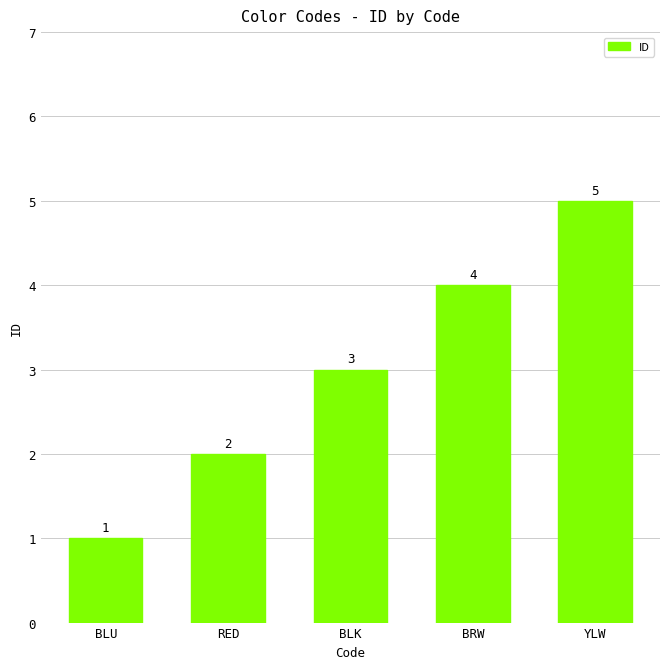

Which label corresponds to the largest value in the chart?

YLW